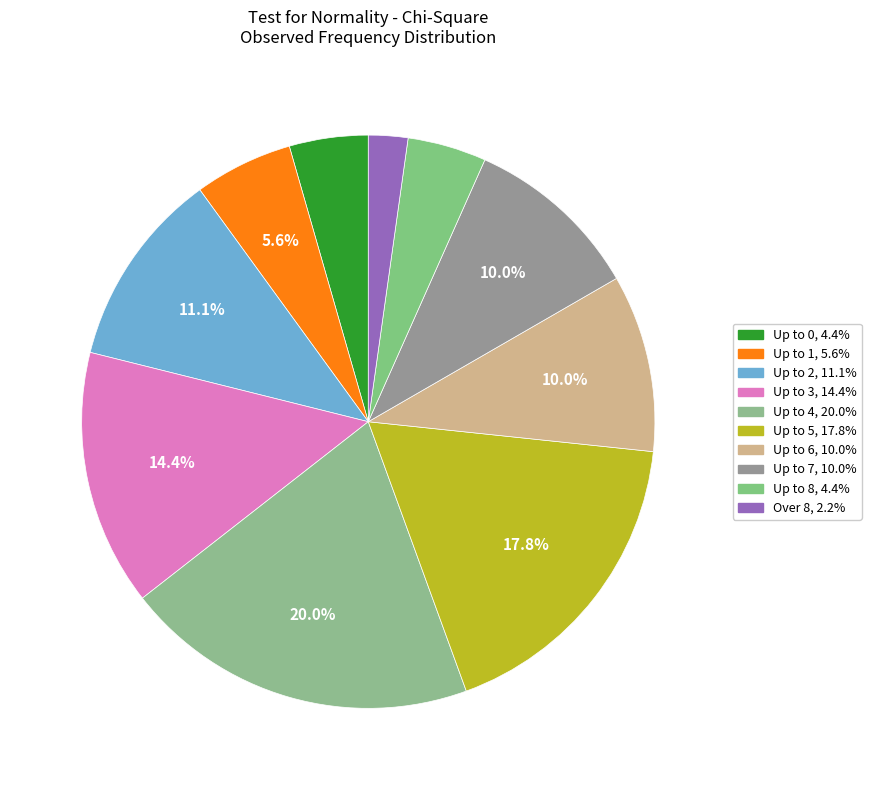

Approximately how many times larger is the value at Up to 4 compared to Up to 0?

4.5